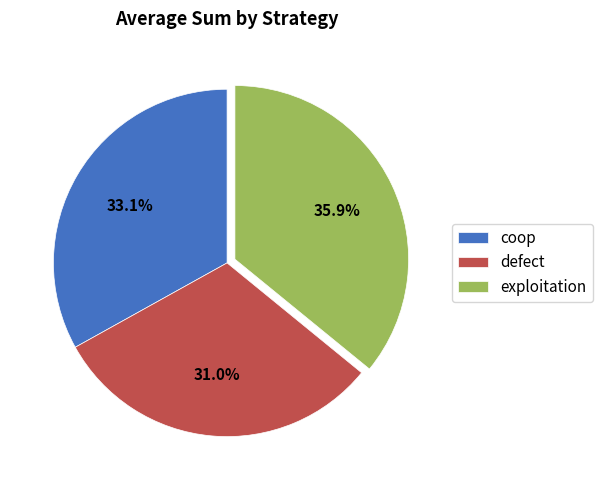

Which category has the biggest portion of the pie?

exploitation